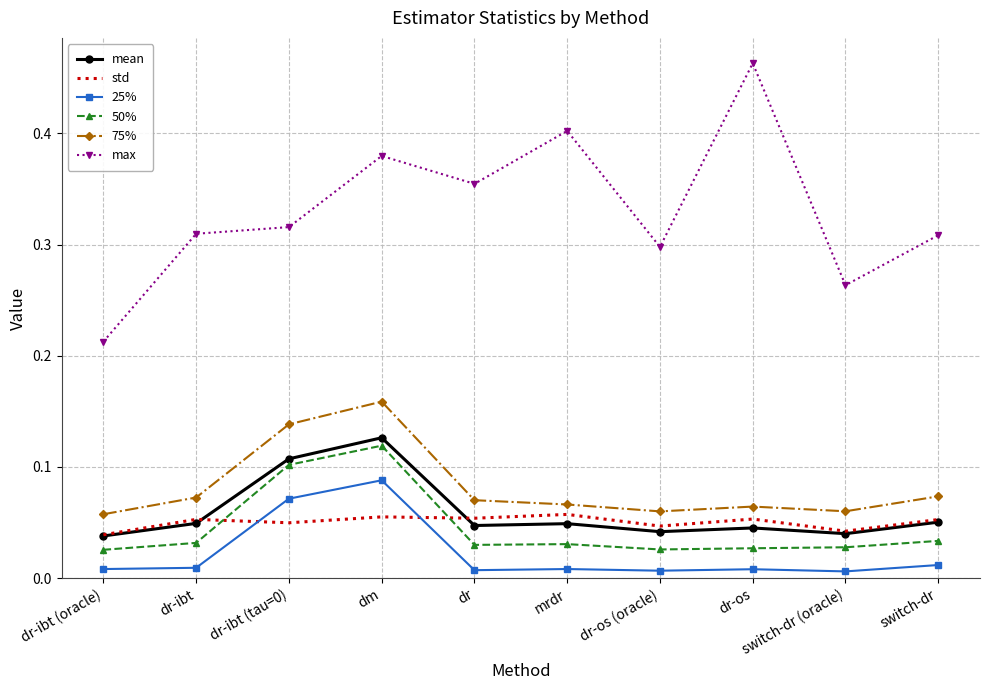

The max series shows 0.3 at switch-dr (oracle). True or false?

True